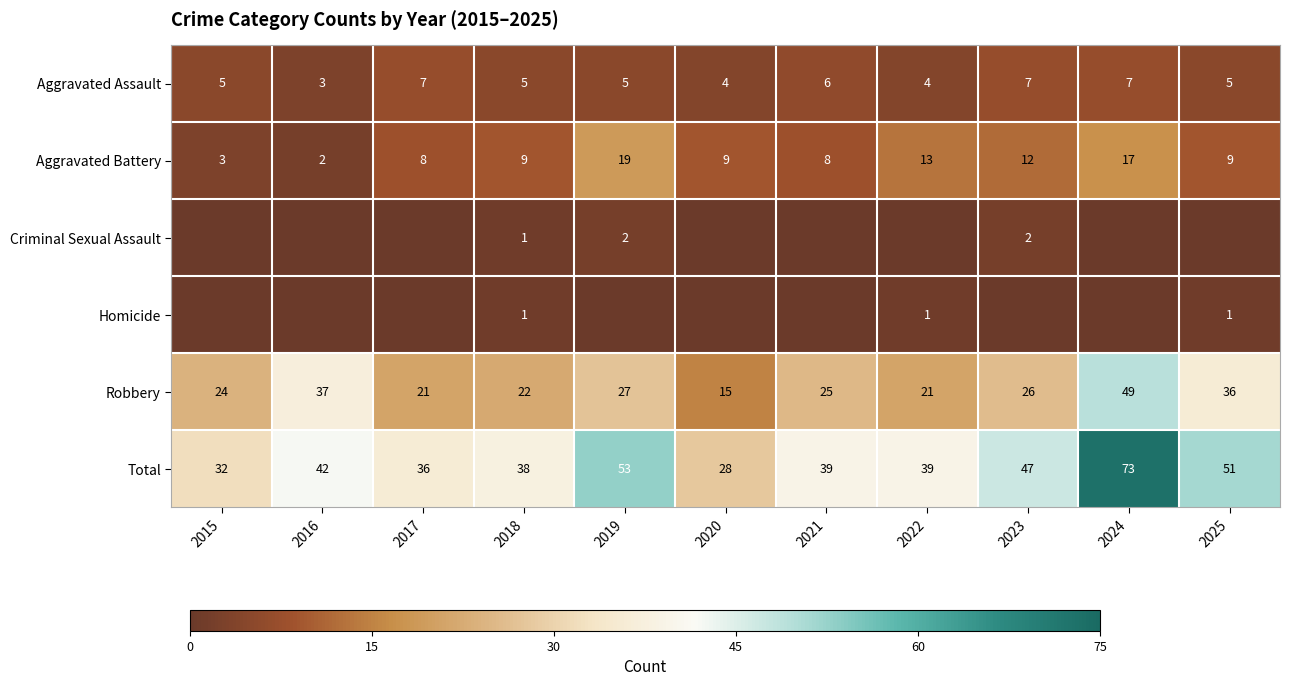

The Aggravated Assault series shows 2 at 2025. True or false?

False